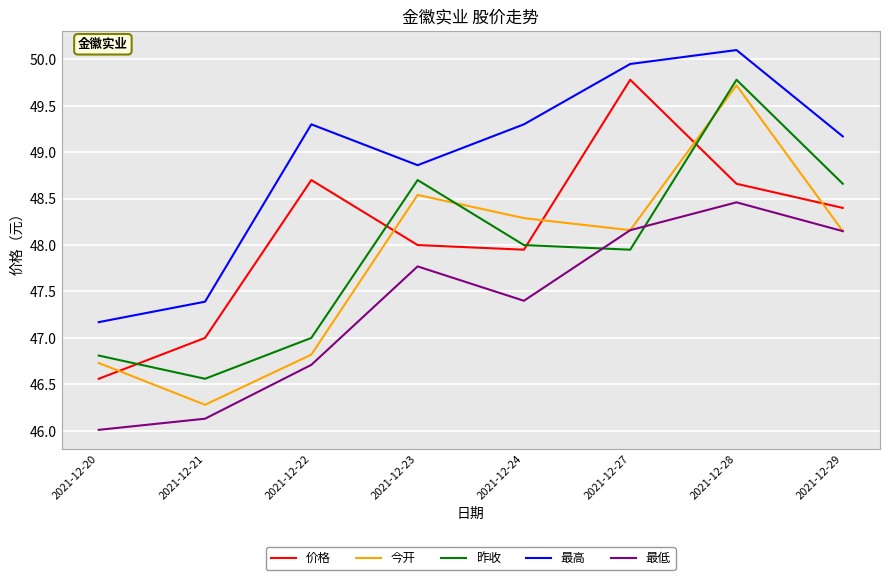

At which label is 最高 closest to 48?

2021-12-21